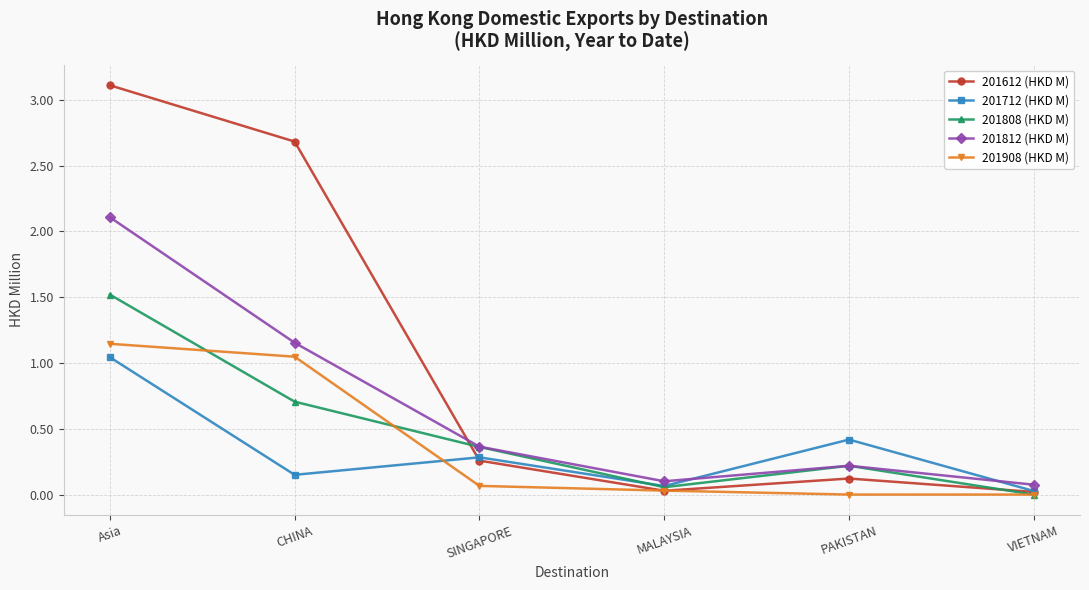

True or false: 201812 (HKD M) and 201712 (HKD M) intersect in this chart.

True